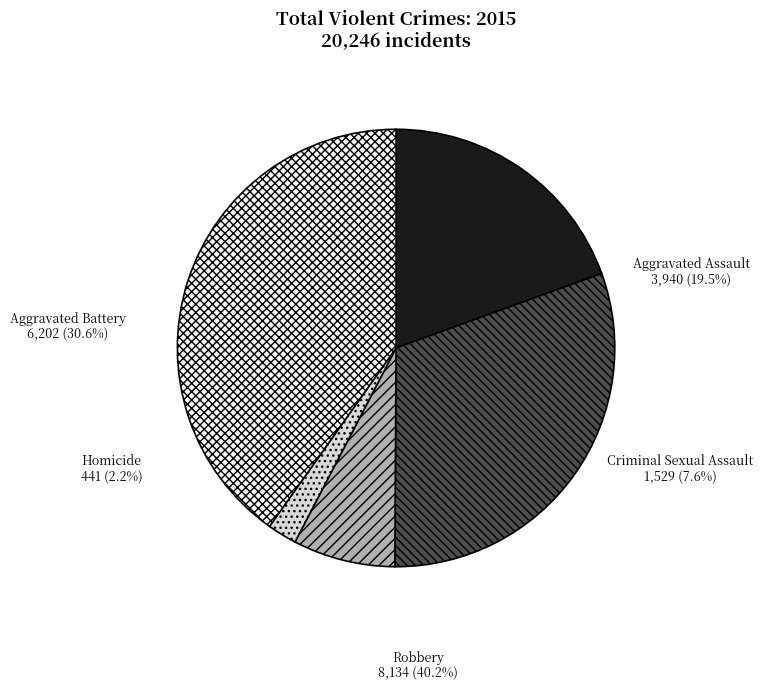

How many slices are in this pie chart?

5